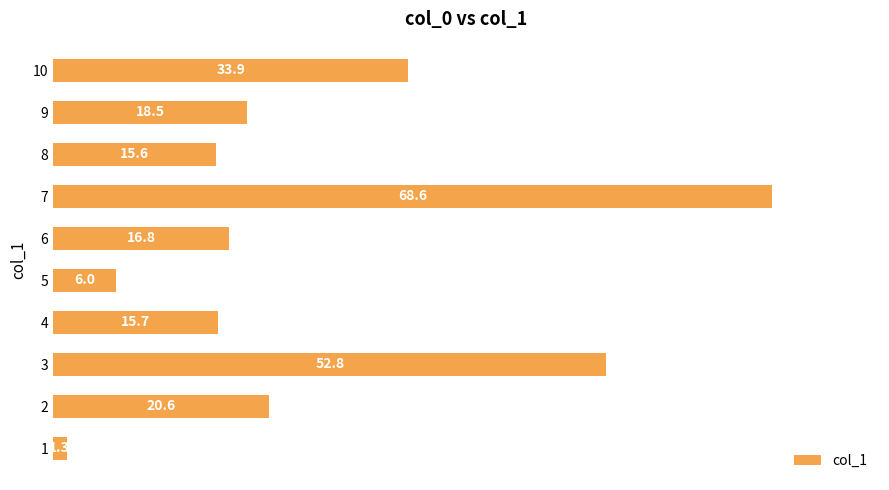

What is the difference between the second highest and second lowest values?

46.8